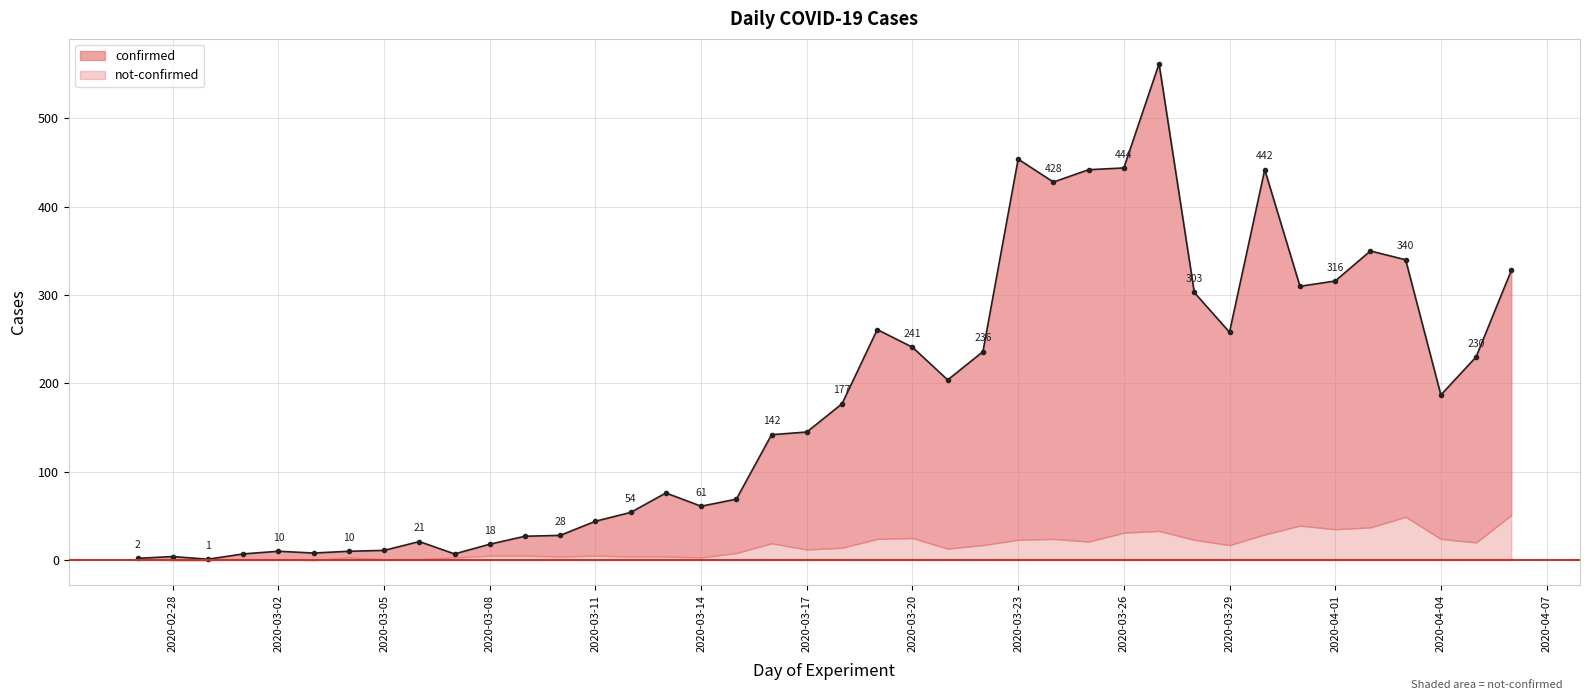

List the labels in order of value, largest first.

2020-03-27, 2020-03-23, 2020-03-26, 2020-03-25, 2020-03-30, 2020-03-24, 2020-04-02, 2020-04-03, 2020-04-06, 2020-04-01, 2020-03-31, 2020-03-28, 2020-03-19, 2020-03-29, 2020-03-20, 2020-03-22, 2020-04-05, 2020-03-21, 2020-04-04, 2020-03-18, 2020-03-17, 2020-03-16, 2020-03-13, 2020-03-15, 2020-03-14, 2020-03-12, 2020-03-11, 2020-03-10, 2020-03-09, 2020-03-06, 2020-03-08, 2020-03-05, 2020-03-02, 2020-03-04, 2020-03-03, 2020-03-01, 2020-03-07, 2020-02-28, 2020-02-27, 2020-02-29